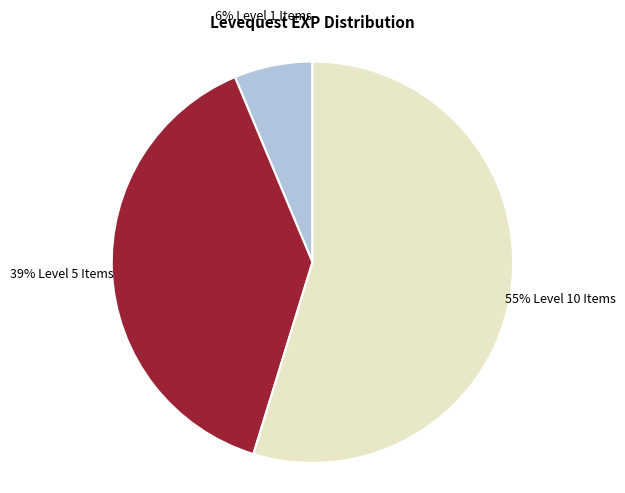

To the nearest percent, what is the average slice percentage?

33%